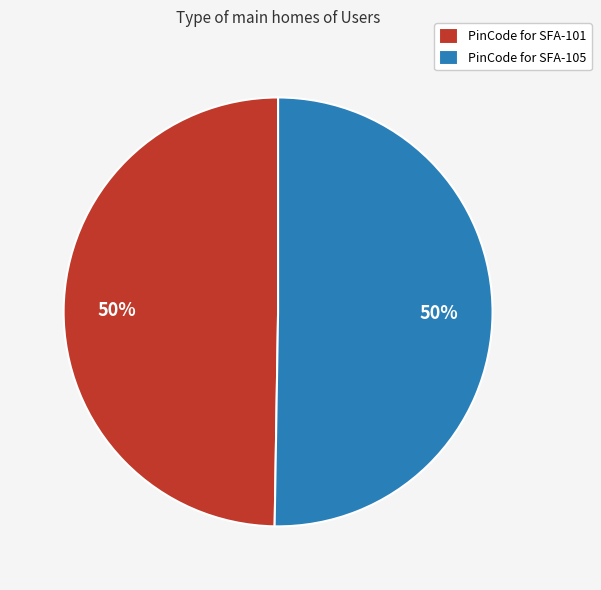

To the nearest percent, what is the combined percentage of PinCode for SFA-105 and PinCode for SFA-101?

100%